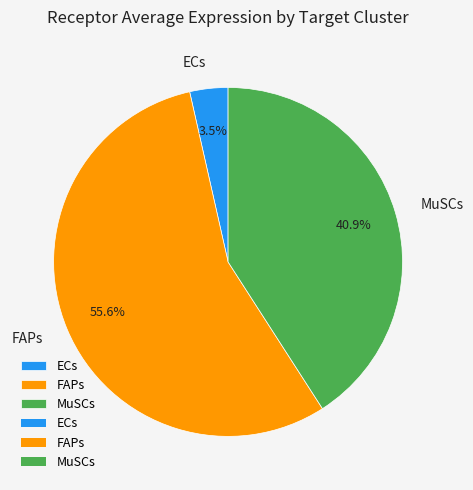

Is ECs the majority of the pie?

No